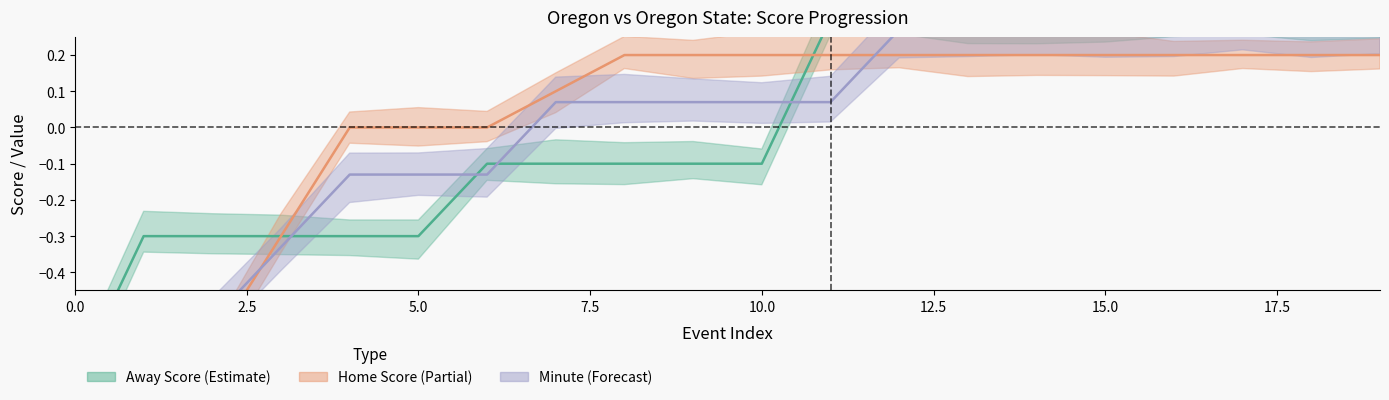

What is the value of the Minute point at the 18th from the left?

0.3